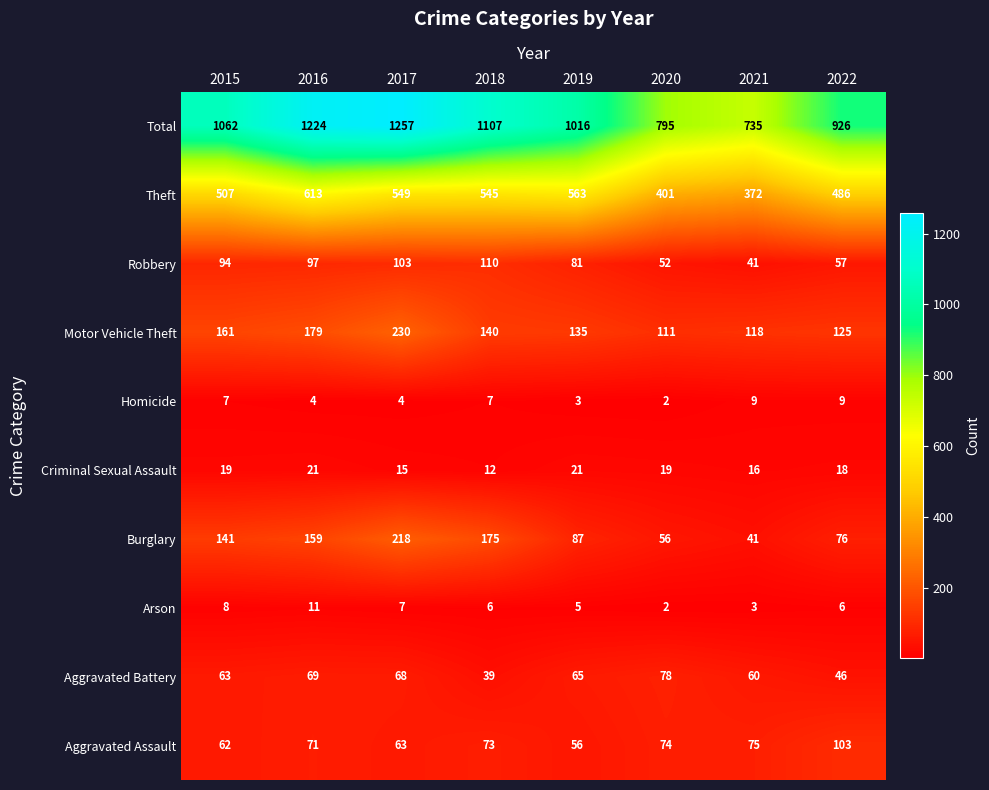

The Criminal Sexual Assault series shows 7 at 2020. True or false?

False